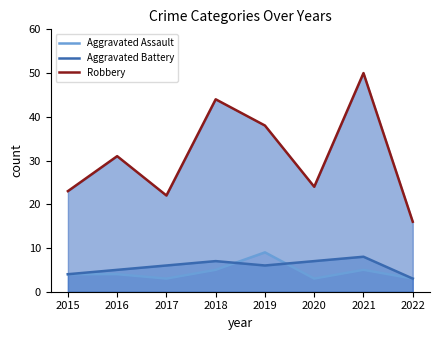

Which has a higher value, 2021 or 2018?

2021